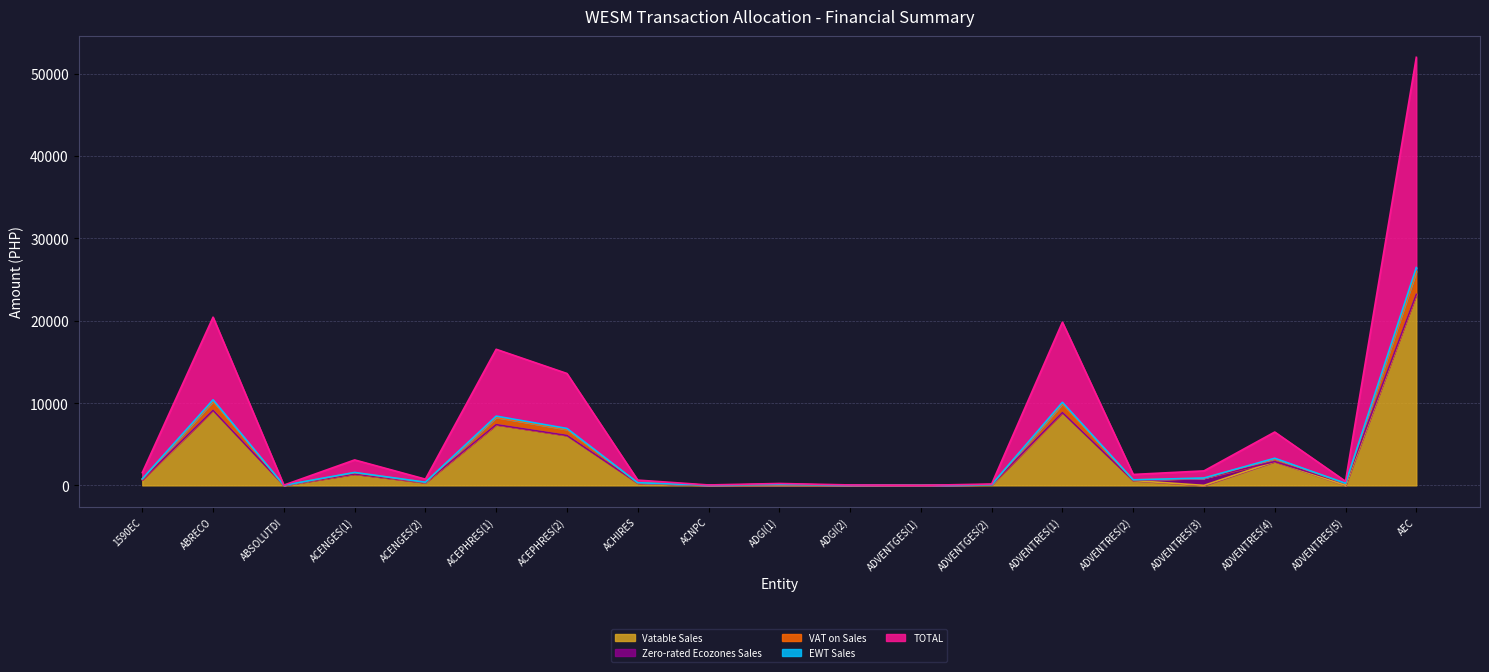

What is the maximum value for Vatable Sales?

23207.8